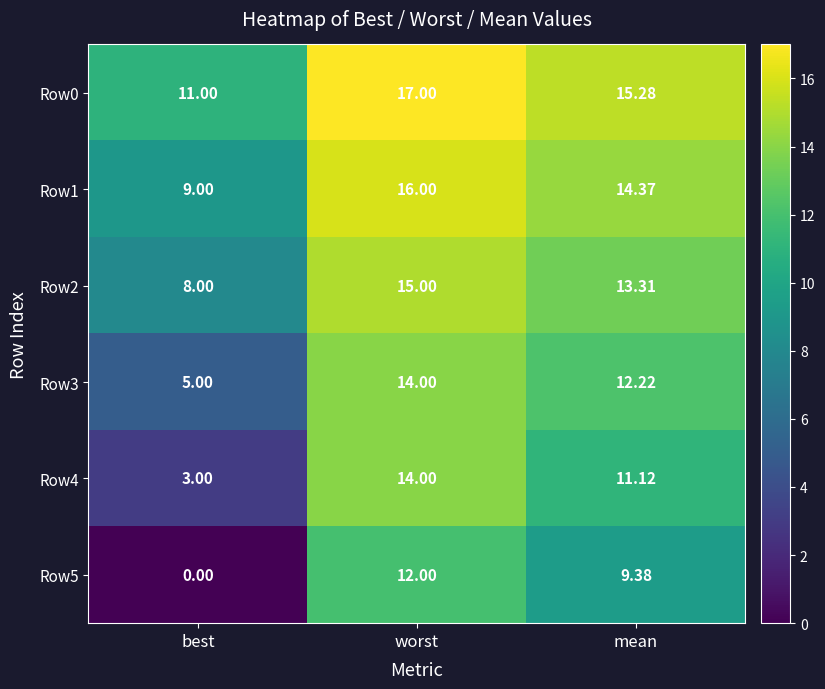

At which label is Row3 closest to 9?

mean